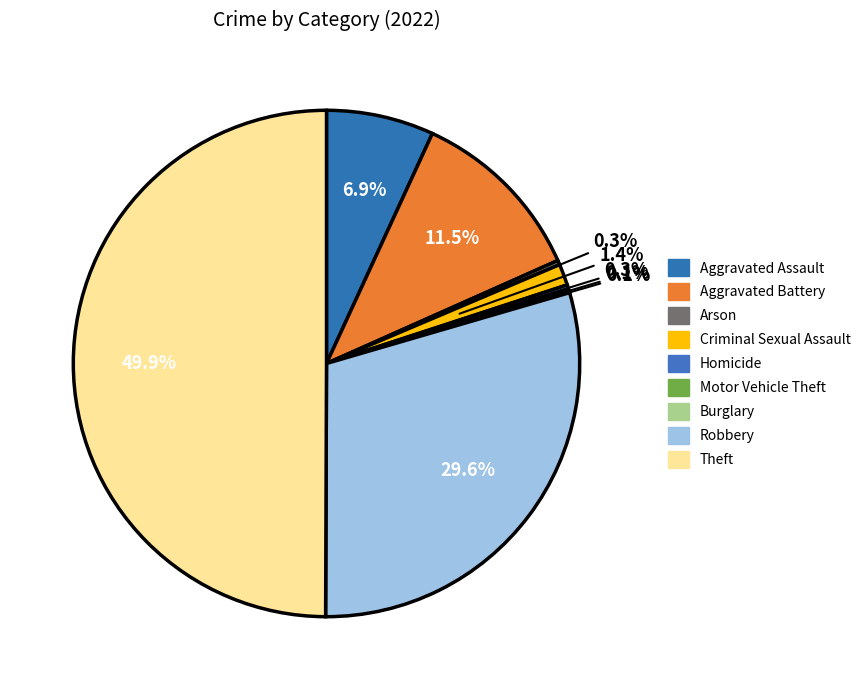

Rank the categories by value from lowest to highest.

Motor Vehicle Theft, Burglary, Arson, Homicide, Criminal Sexual Assault, Aggravated Assault, Aggravated Battery, Robbery, Theft